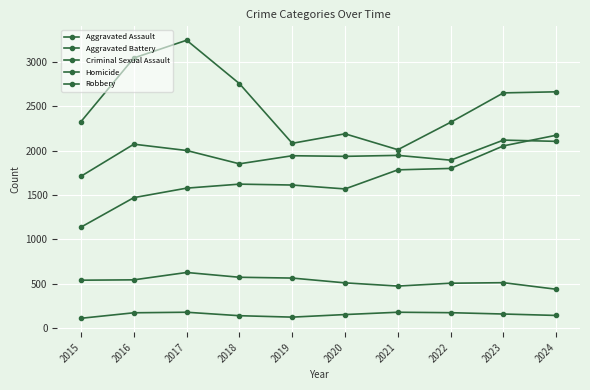

How many lines are shown in the chart?

5